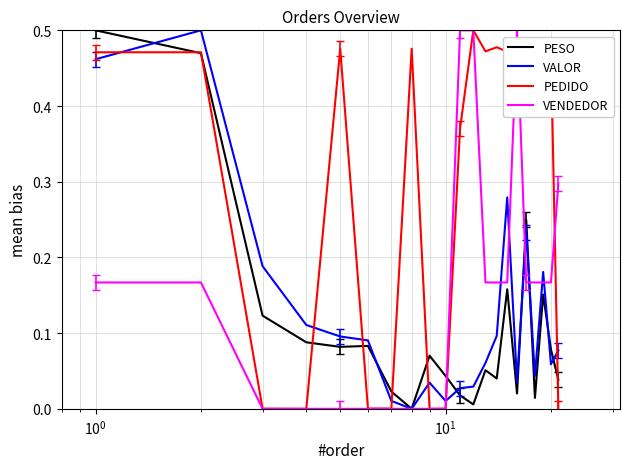

Which series has the largest total across all categories?

PEDIDO